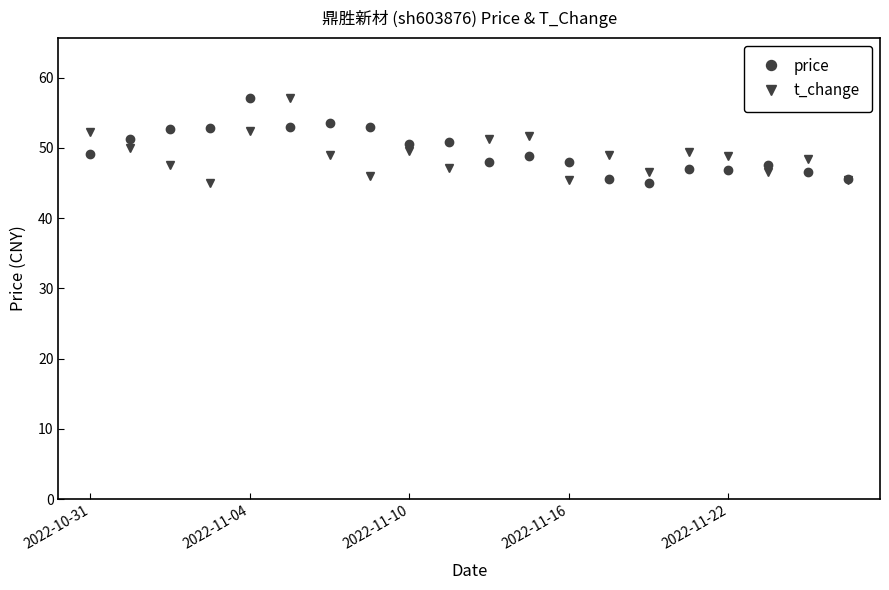

What is the maximum value shown in the chart?

57.1